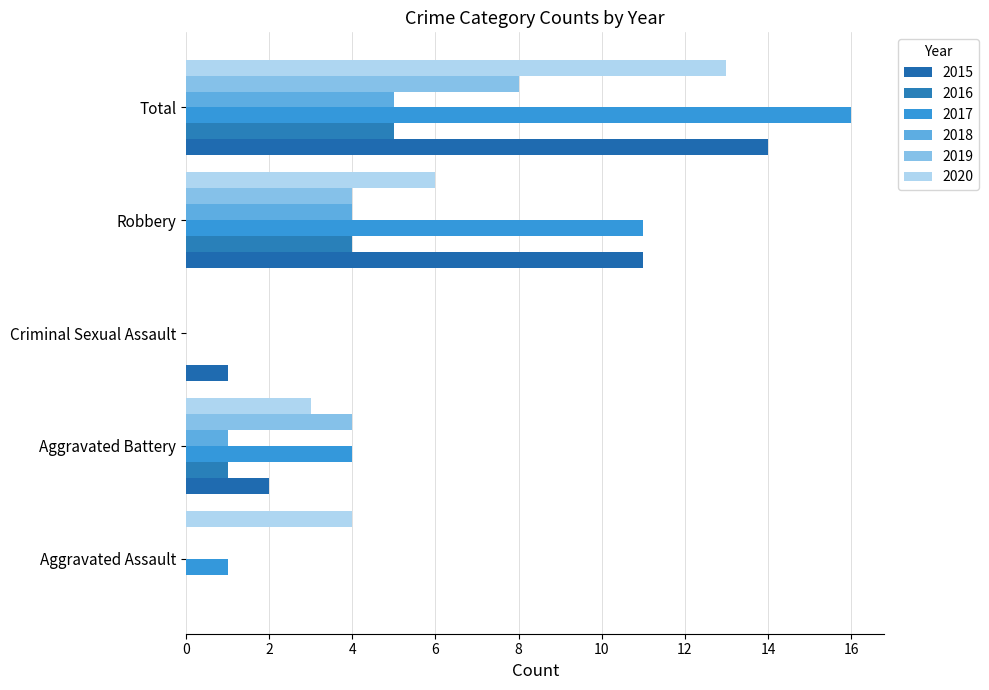

Is it true that 2017 equals 0 at Criminal Sexual Assault?

True